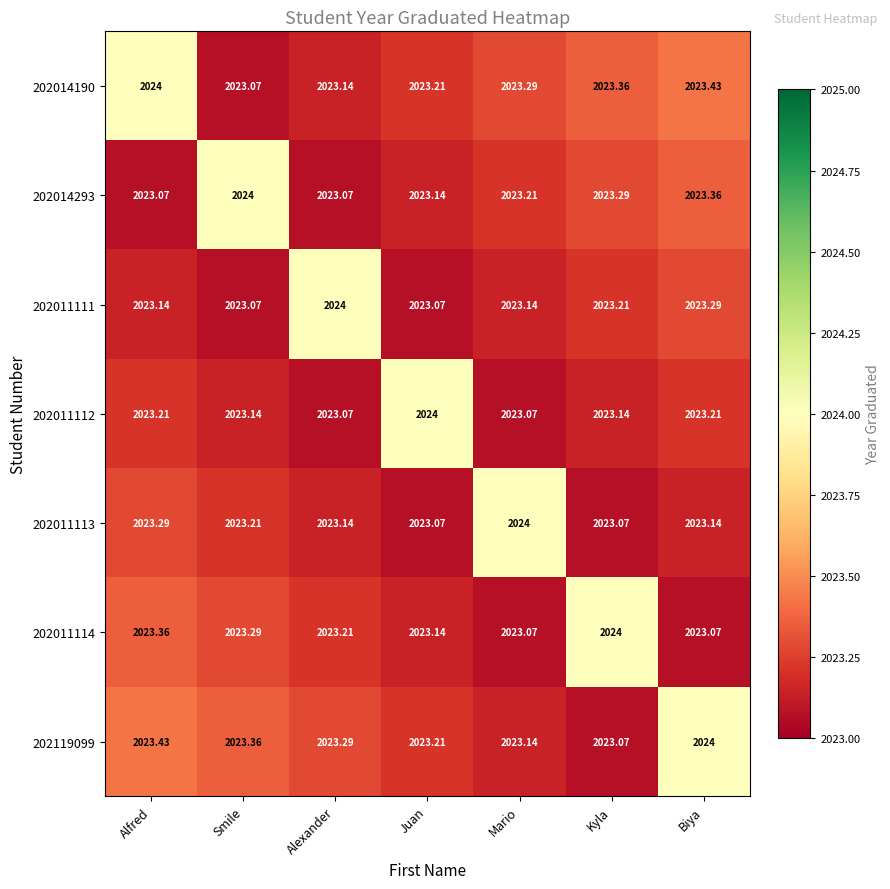

What is the total value across all series at Smile?

14163.1